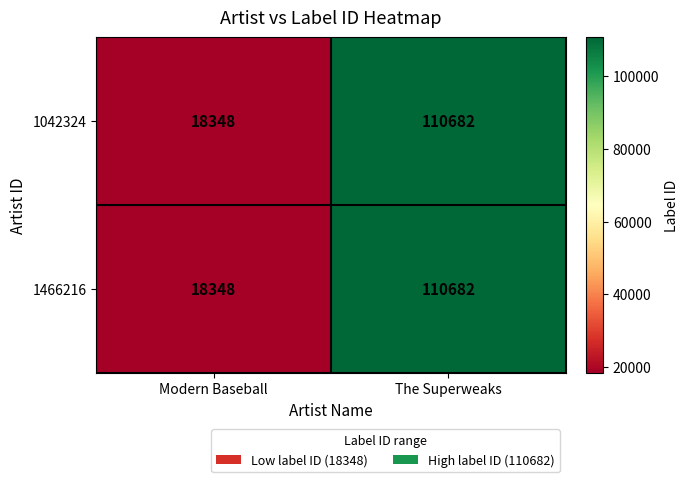

List the labels in order of 1466216 value, largest first.

The Superweaks, Modern Baseball